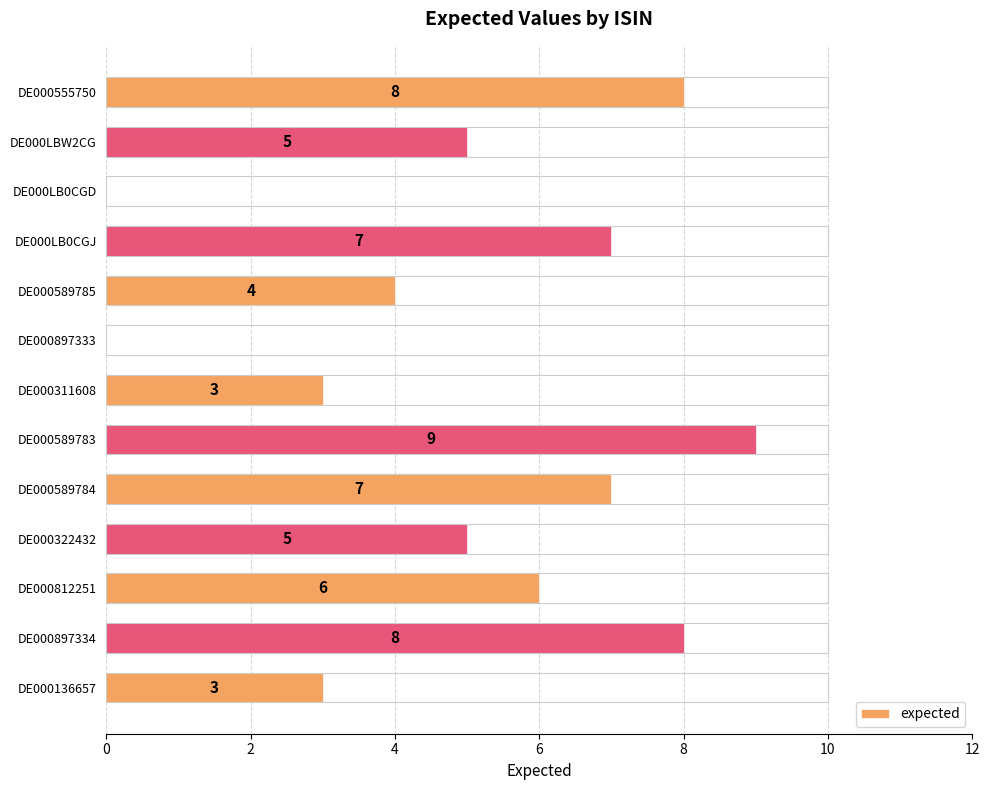

True or false: the data shows 3 at DE000LBW2CG.

False